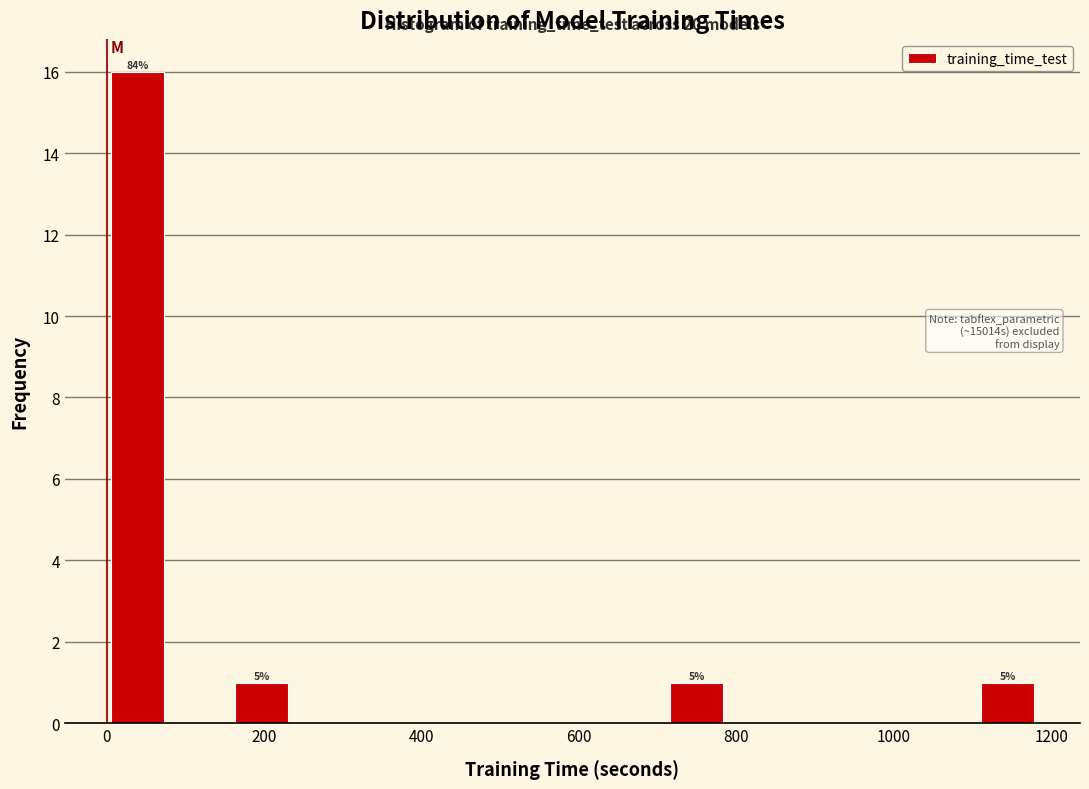

Read against the x-axis, roughly where is the centre of the tallest bar?

40